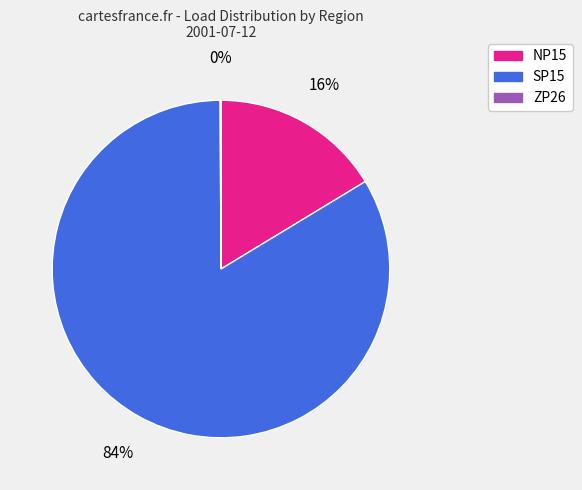

True or false: NP15 accounts for 16% of the total.

True